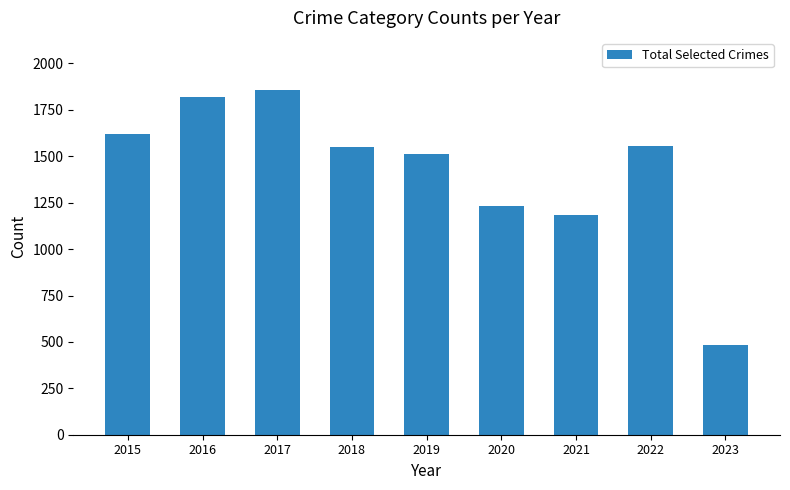

What is the difference between the second highest and minimum values?

1340